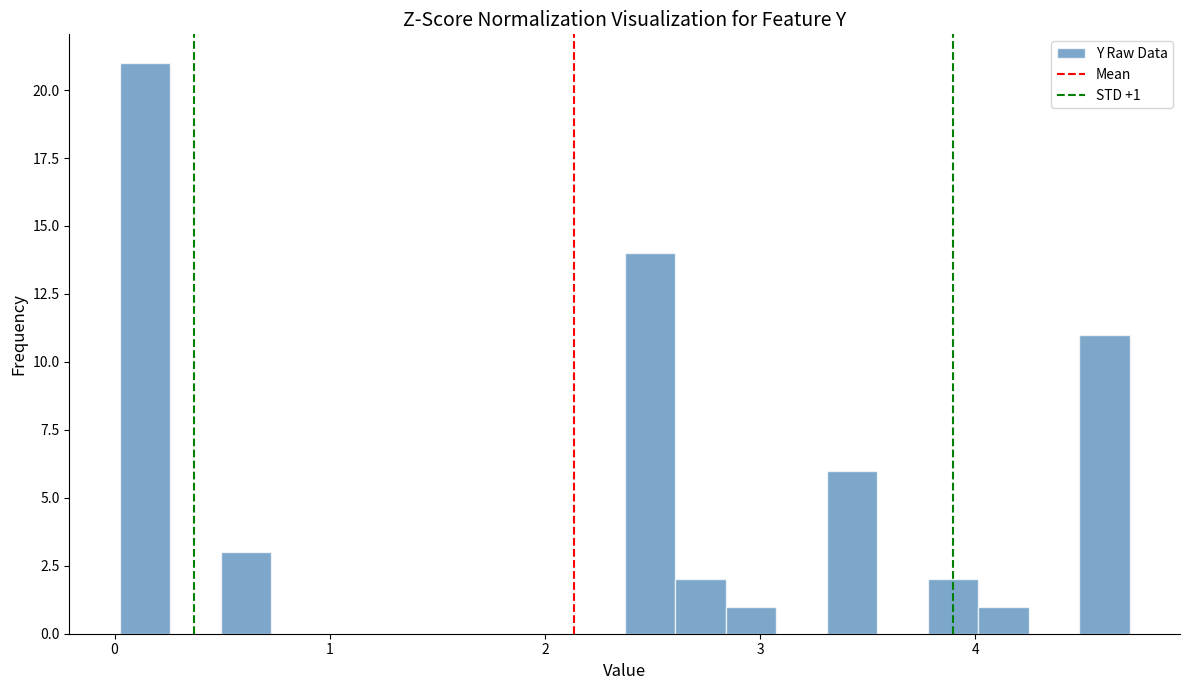

Read against the x-axis, roughly where is the centre of the tallest bar?

0.1